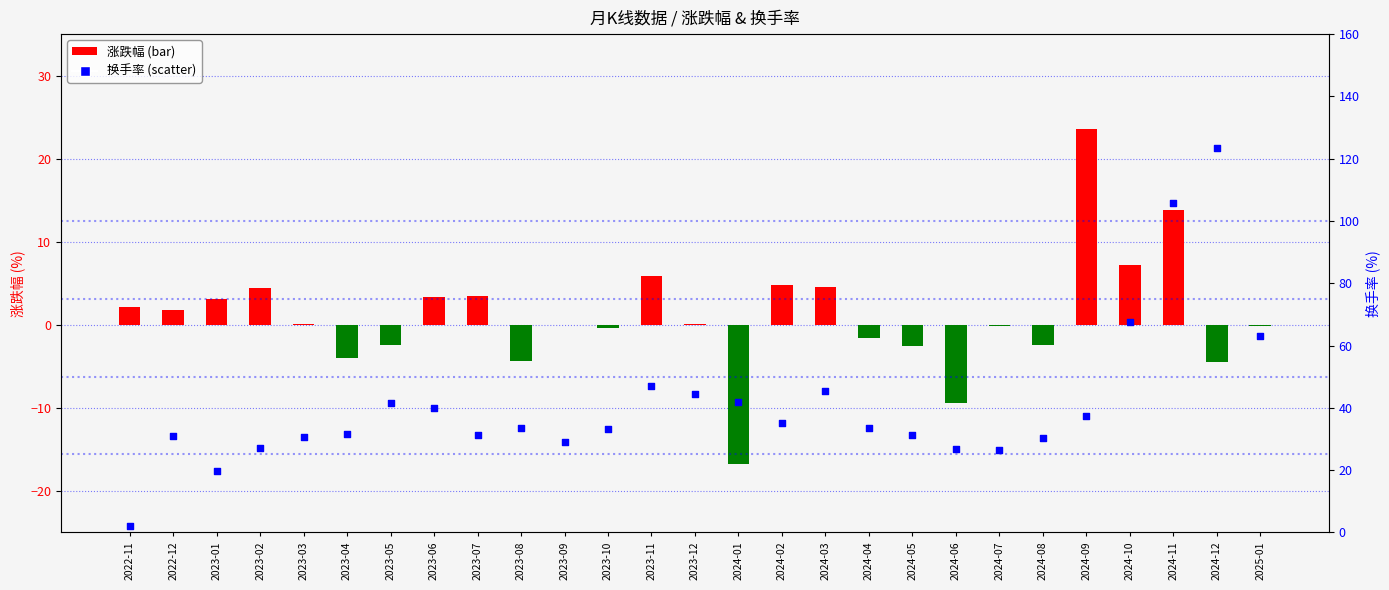

At how many categories does at least one series exceed 30?

21